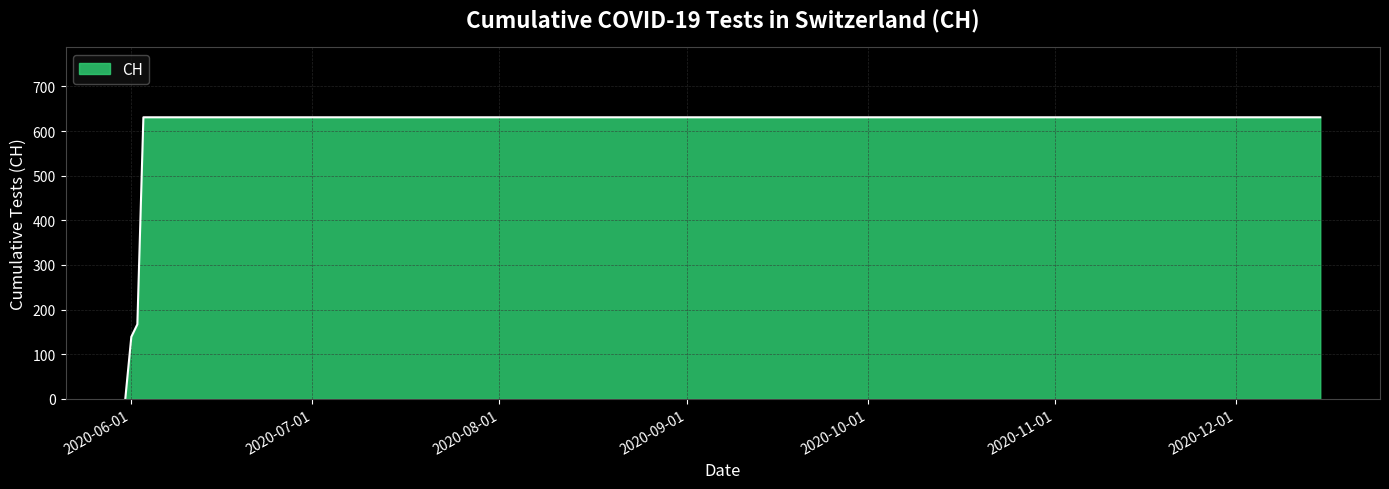

What is the difference between the maximum and minimum values?

631